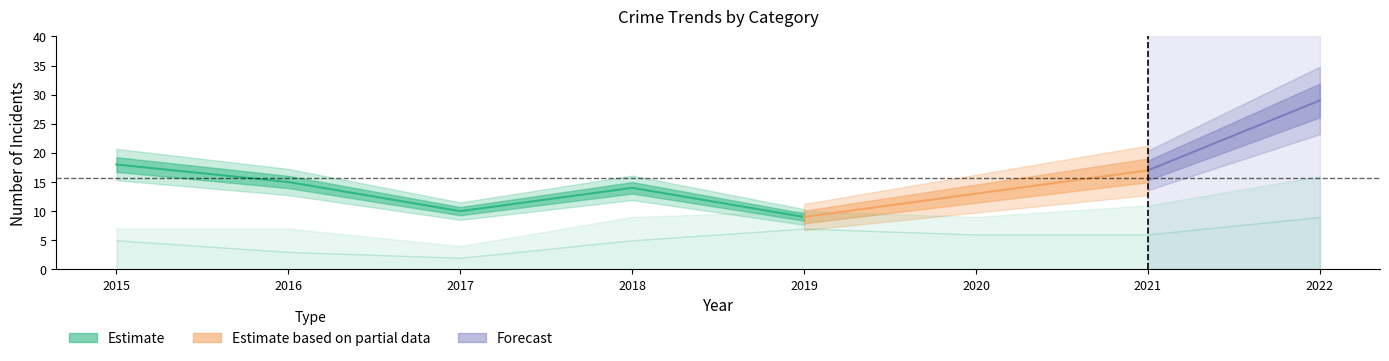

At which label does Aggravated Battery reach its minimum?

2017